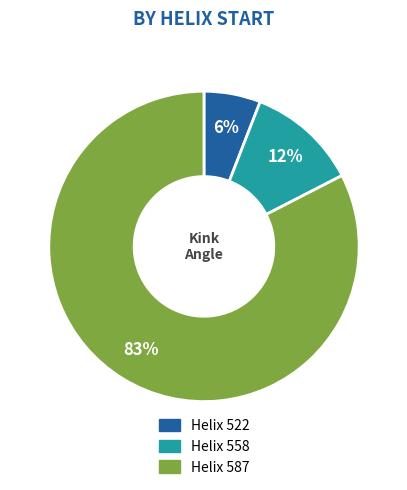

Is there a majority slice in this chart?

Yes